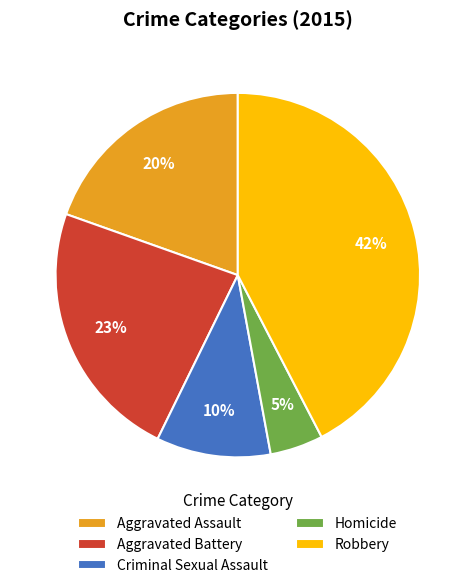

What percentage is the Aggravated Assault slice, to the nearest percent?

20%